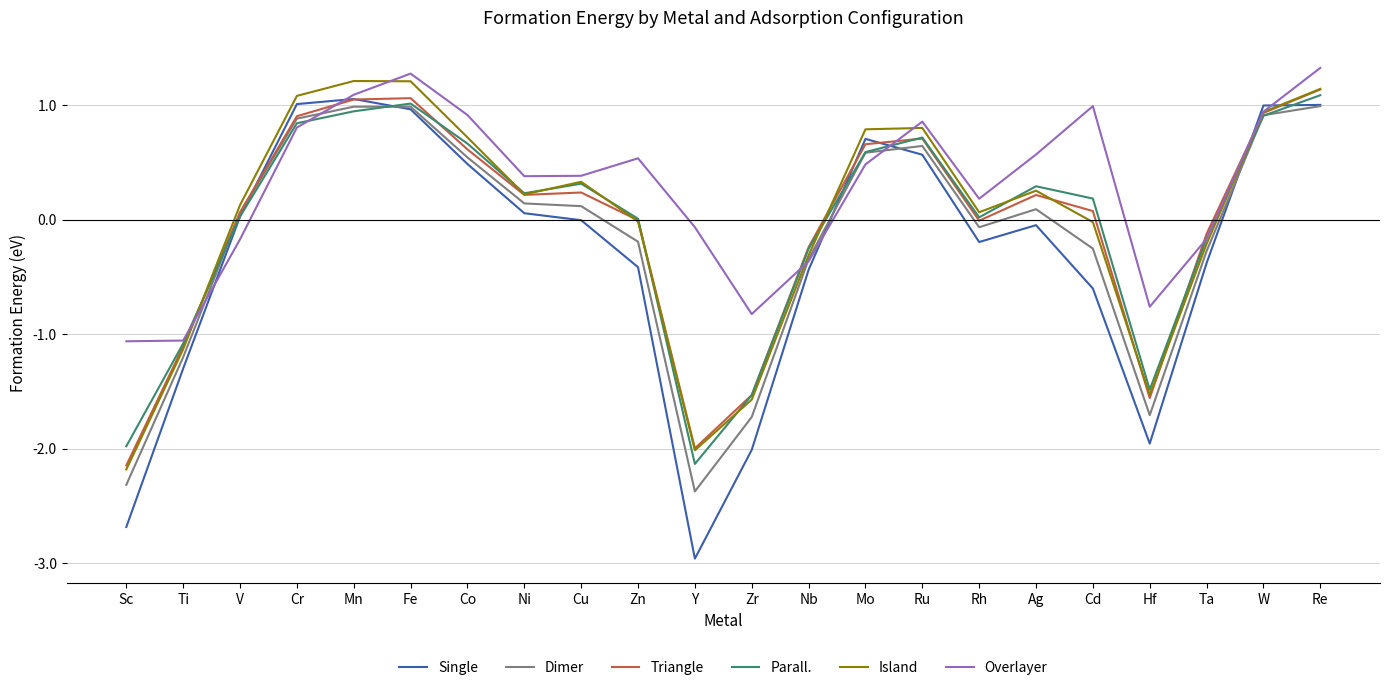

True or false: Triangle has a value of 0.3 at W.

False